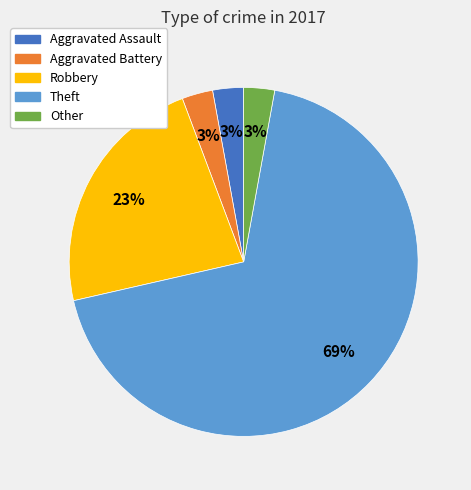

How many segments does this pie chart have?

5